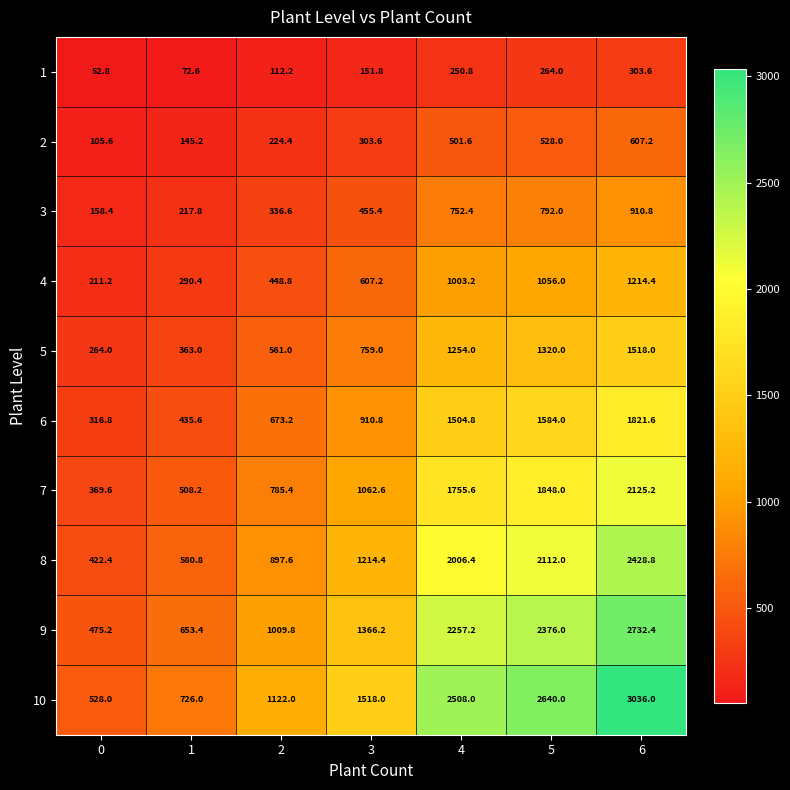

What is the difference between the highest and lowest values at 3?

1366.2